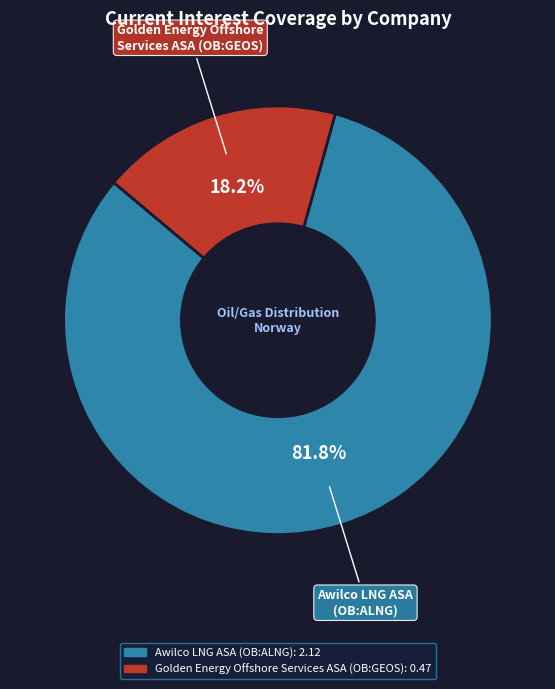

Which slice is the smallest?

Golden Energy Offshore Services ASA (OB:GEOS)